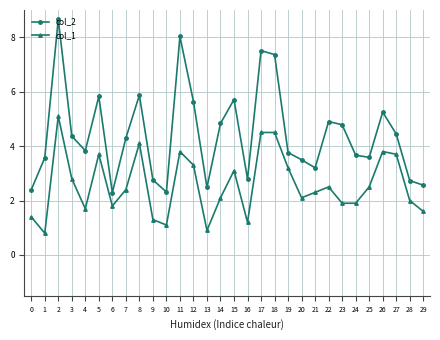

True or false: col_2 and col_1 intersect in this chart.

False